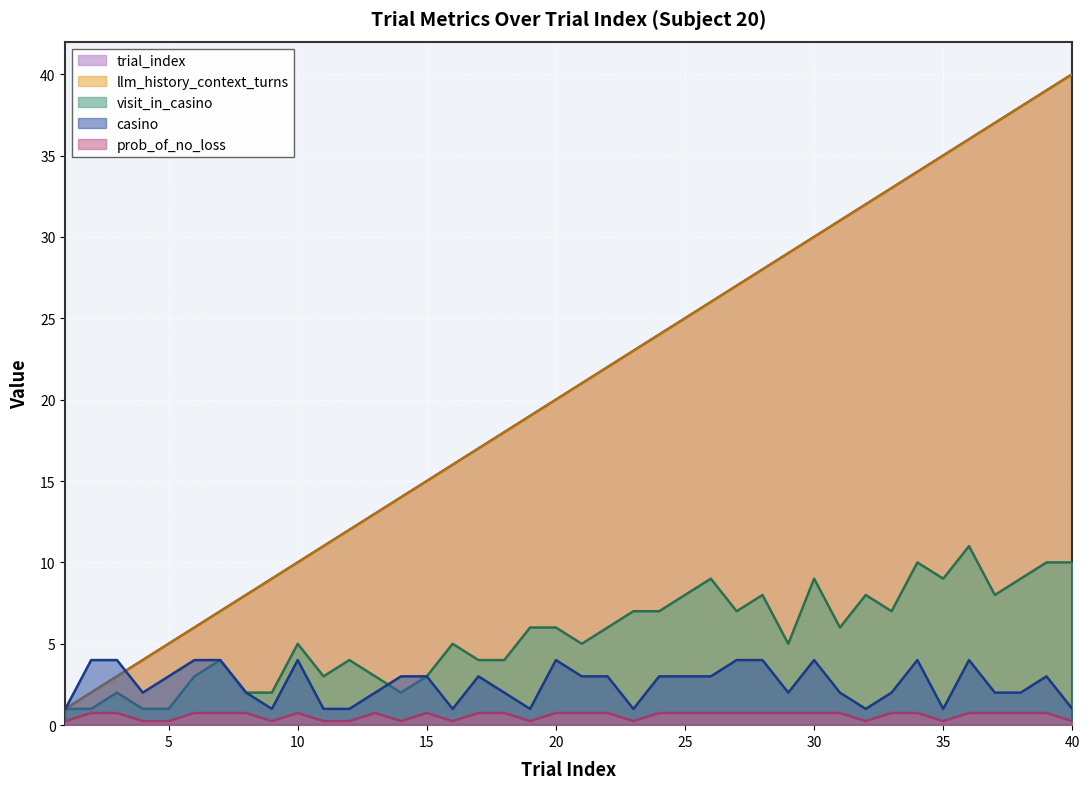

What is the difference between the prob_of_no_loss values at 3 and 12?

0.5